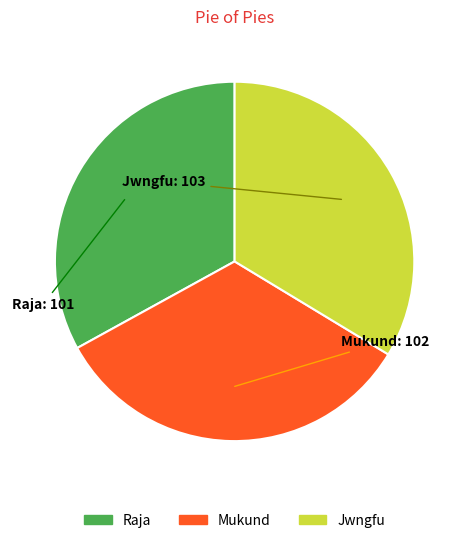

Combined, do Mukund and Raja account for over 50%?

Yes